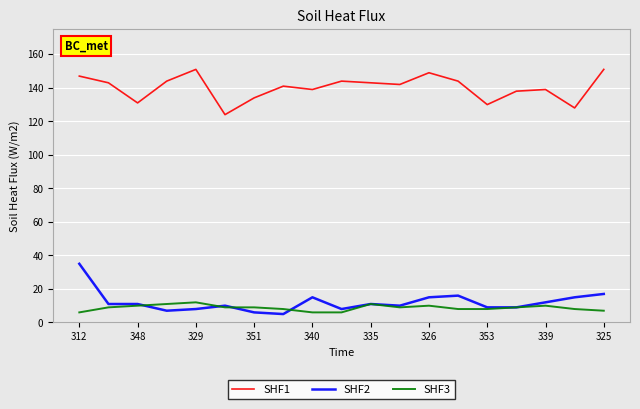

Rank the series by their maximum value, from highest to lowest.

SHF1, SHF2, SHF3